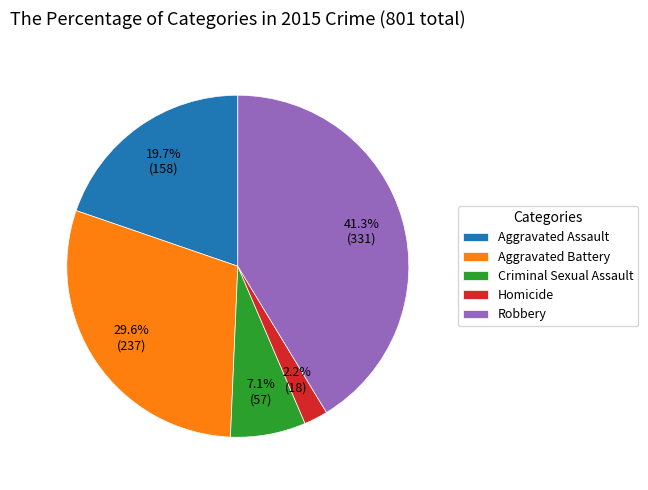

Count the number of slices in the pie.

5